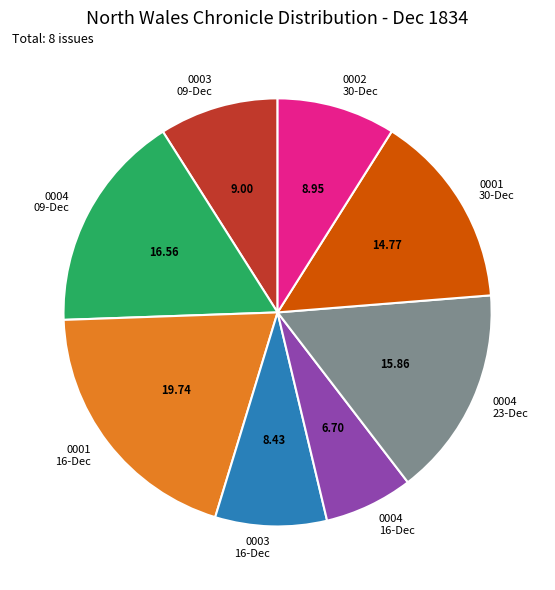

Combined, do 0003 09-Dec and 0004 23-Dec account for over 50%?

No